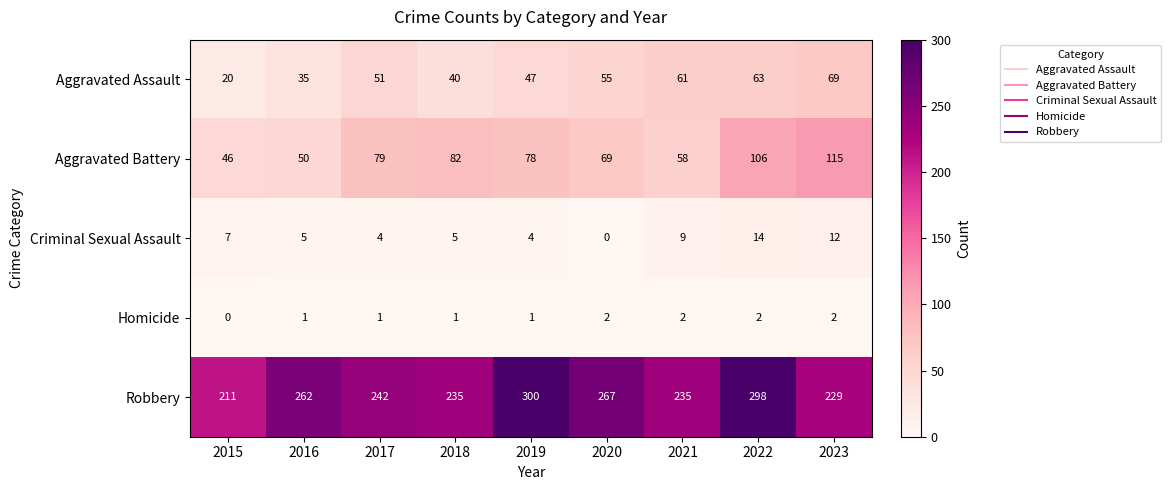

At which category is the sum across all series the highest?

2022